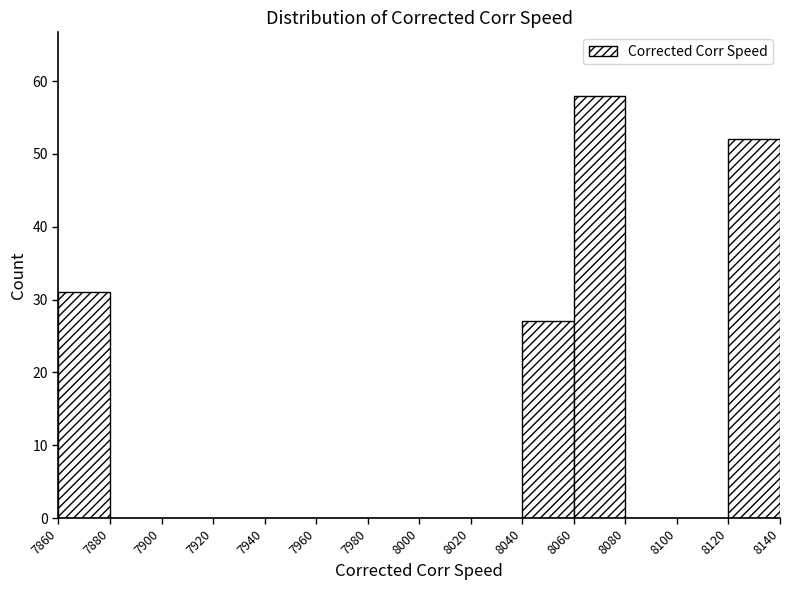

Reading left to right, list every bar in this chart as the range it spans on the x-axis followed by its height. The values are not printed on the chart, so give them approximately, as read against the axis.

7860 to 7880: 31
7880 to 7900: 0
7900 to 7920: 0
7920 to 7940: 0
7940 to 7960: 0
7960 to 7980: 0
7980 to 8000: 0
8000 to 8020: 0
8020 to 8040: 0
8040 to 8060: 27
8060 to 8080: 58
8080 to 8100: 0
8100 to 8120: 0
8120 to 8140: 52